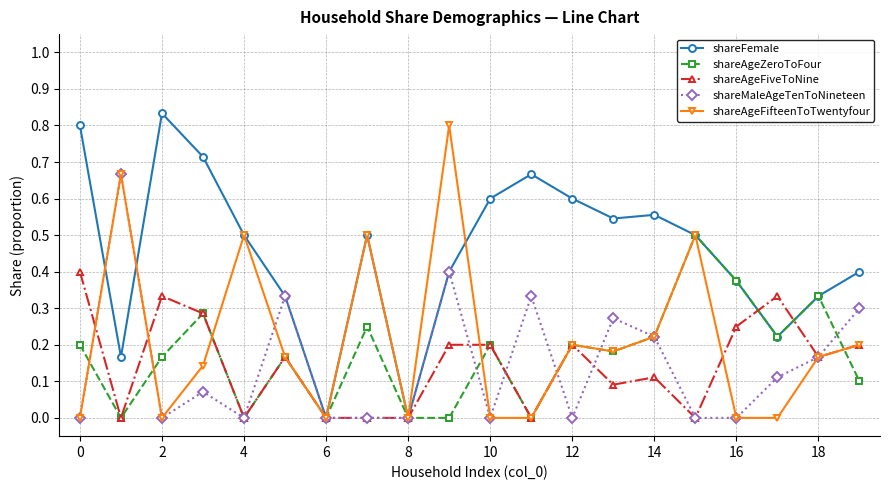

True or false: shareAgeFiveToNine has more than 2 points higher than both neighbors.

True